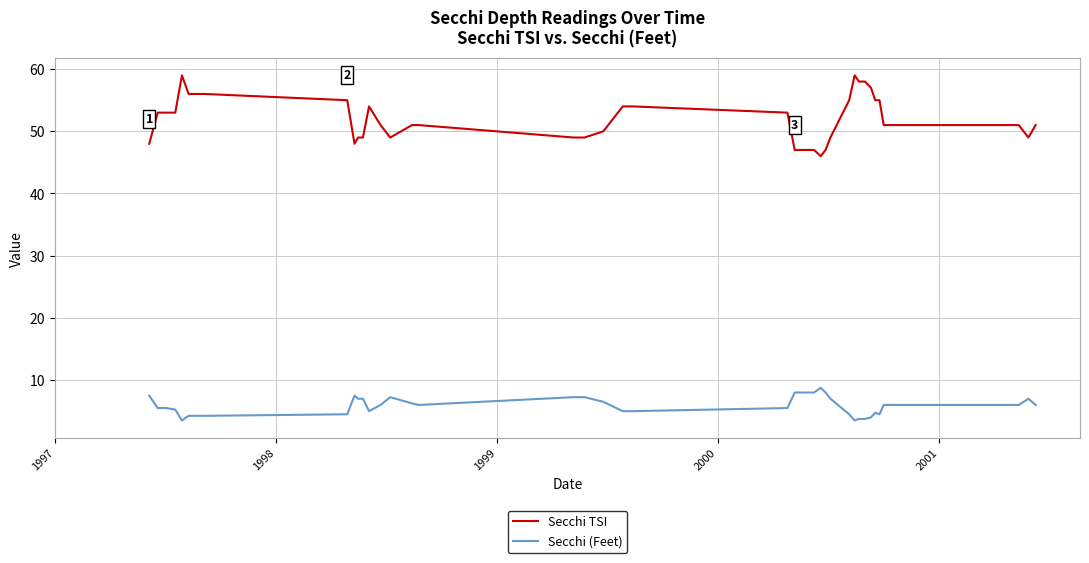

Which series has the largest range (max minus min)?

Secchi TSI